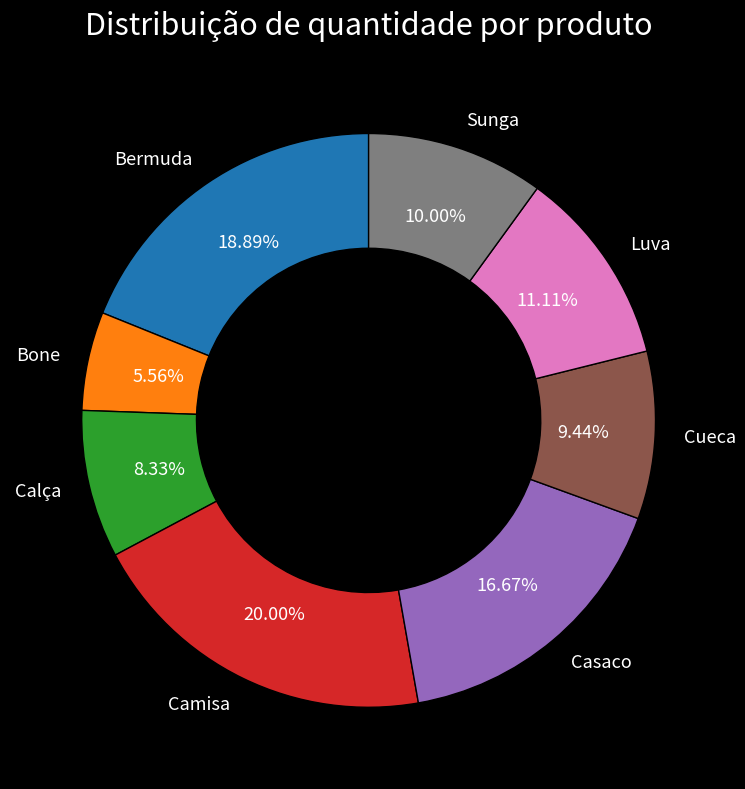

To the nearest percent, what is the average slice percentage?

12%